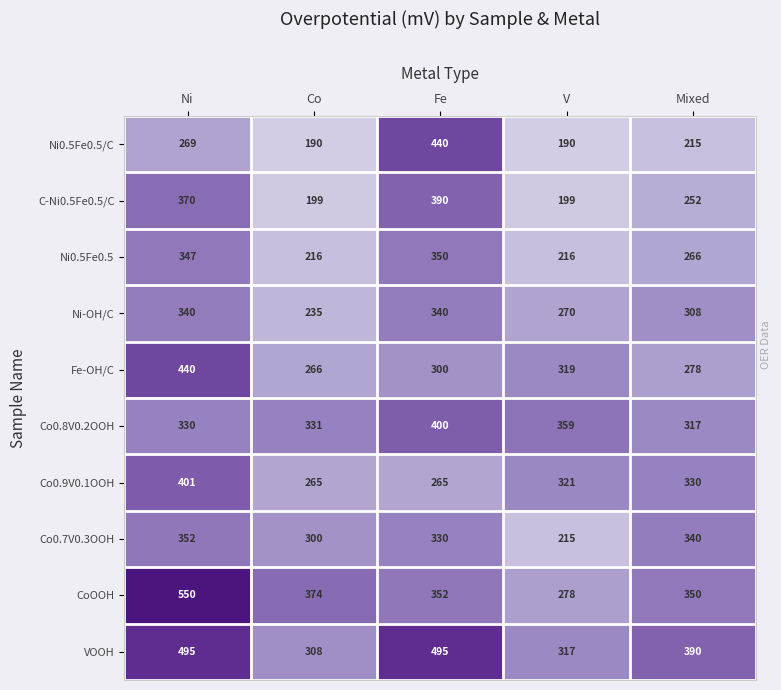

Which series has the largest total across all categories?

VOOH